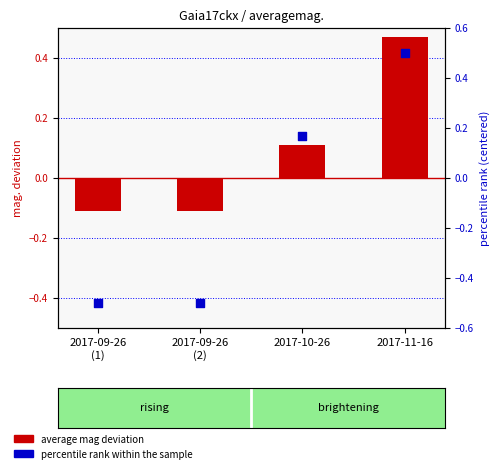

What are all the series names shown in the legend?

average mag deviation, percentile rank within the sample